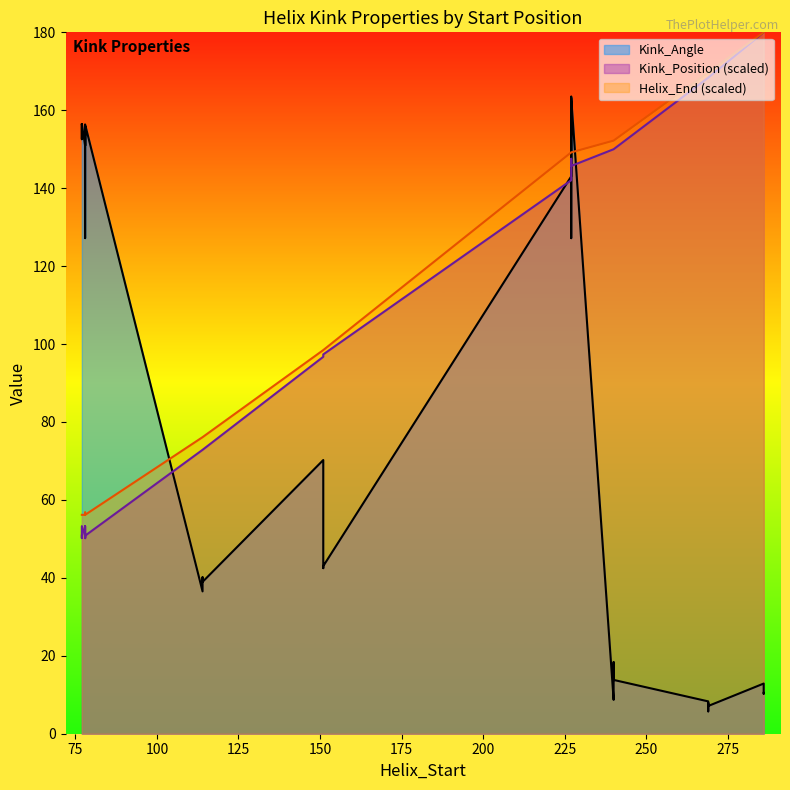

Rank the categories by Kink_Position value from lowest to highest.

78, 78, 77, 78, 78, 77, 78, 78, 77, 78, 78, 77, 114, 114, 114, 114, 151, 151, 151, 151, 227, 227, 227, 227, 240, 240, 240, 240, 269, 269, 269, 269, 286, 286, 286